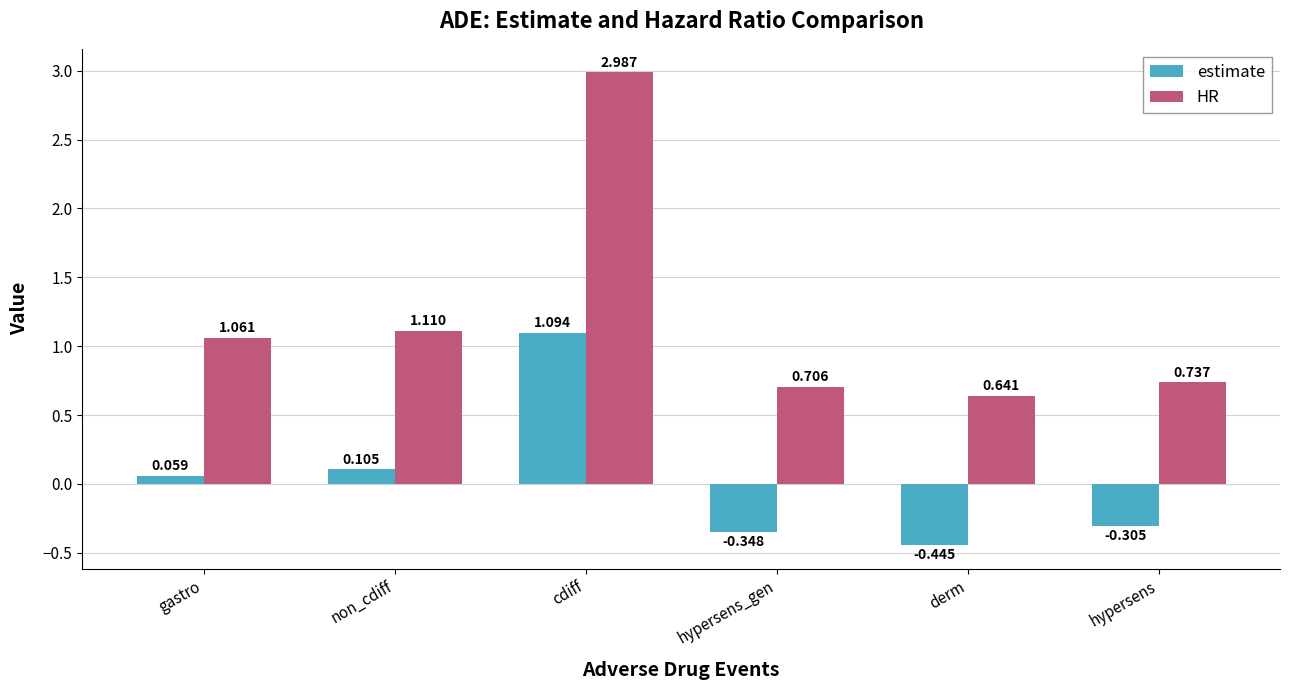

The estimate series shows 1.7 at cdiff. True or false?

False